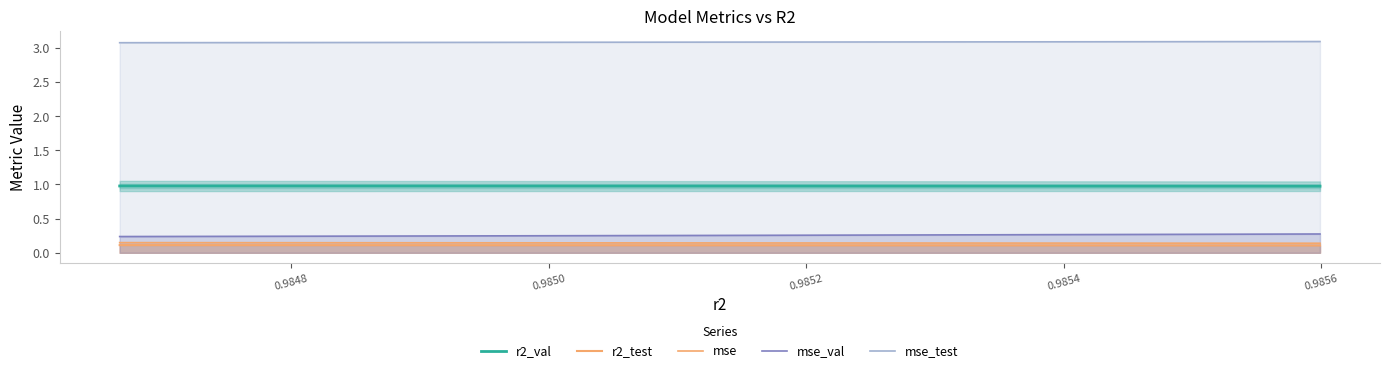

How many lines are shown in the chart?

5